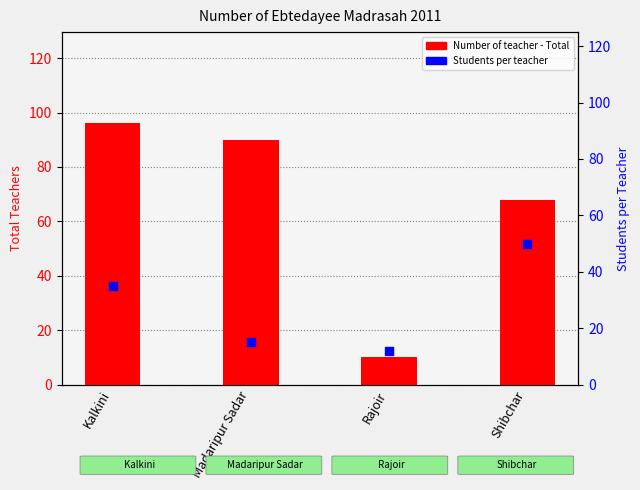

Which series has the widest spread of Y values?

Number of teacher - Total